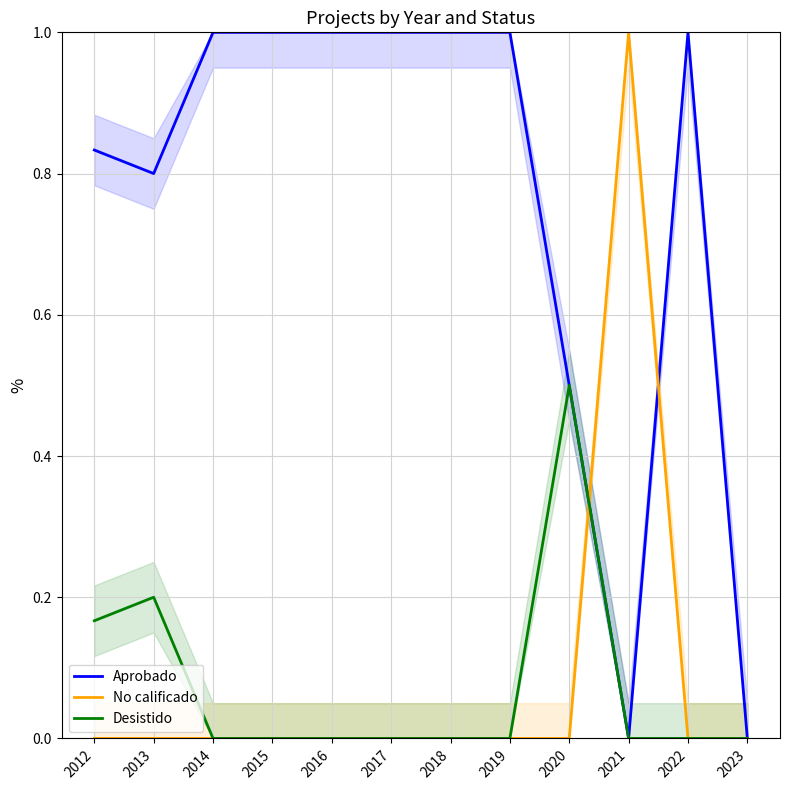

Where is Desistido nearest to the value 0?

2014